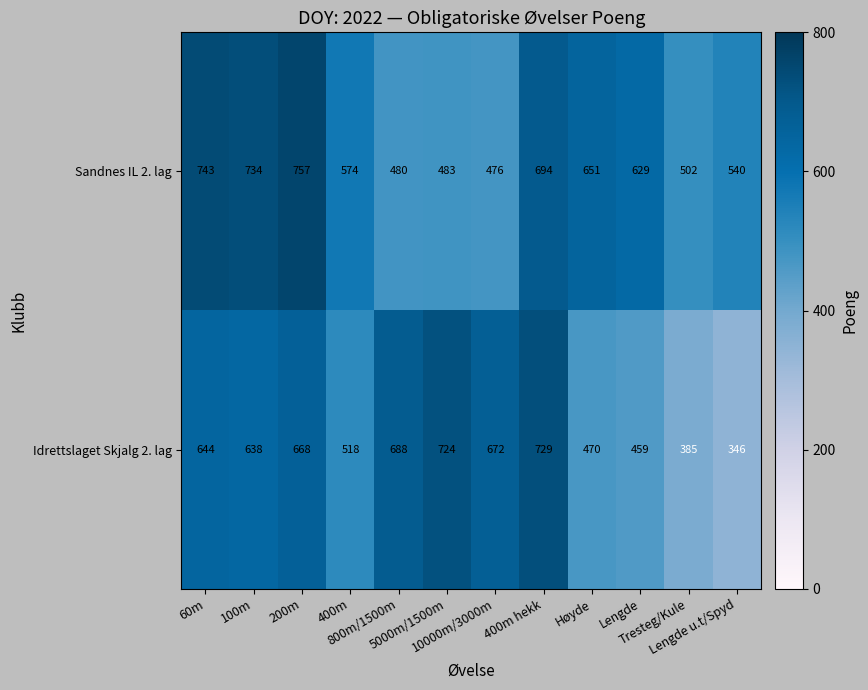

What is the total value across all series at 60m?

1387